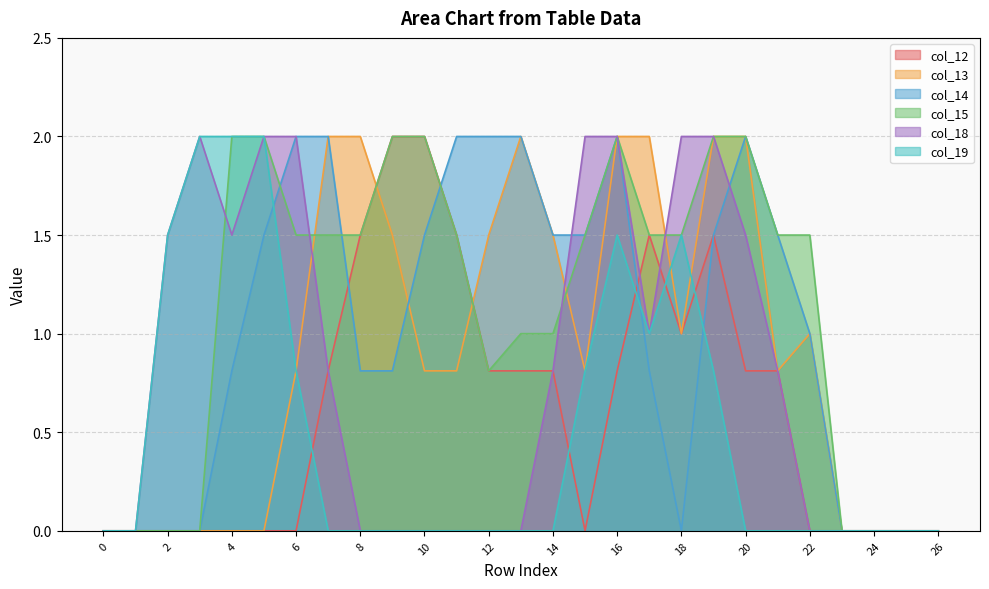

Is it true that col_13 equals 1.2 at 5?

False